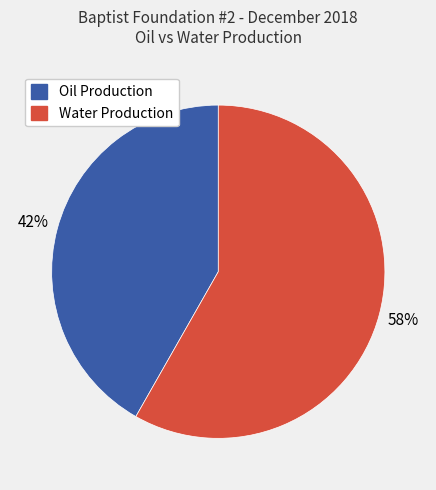

To the nearest percent, what portion does Water Production represent?

58%